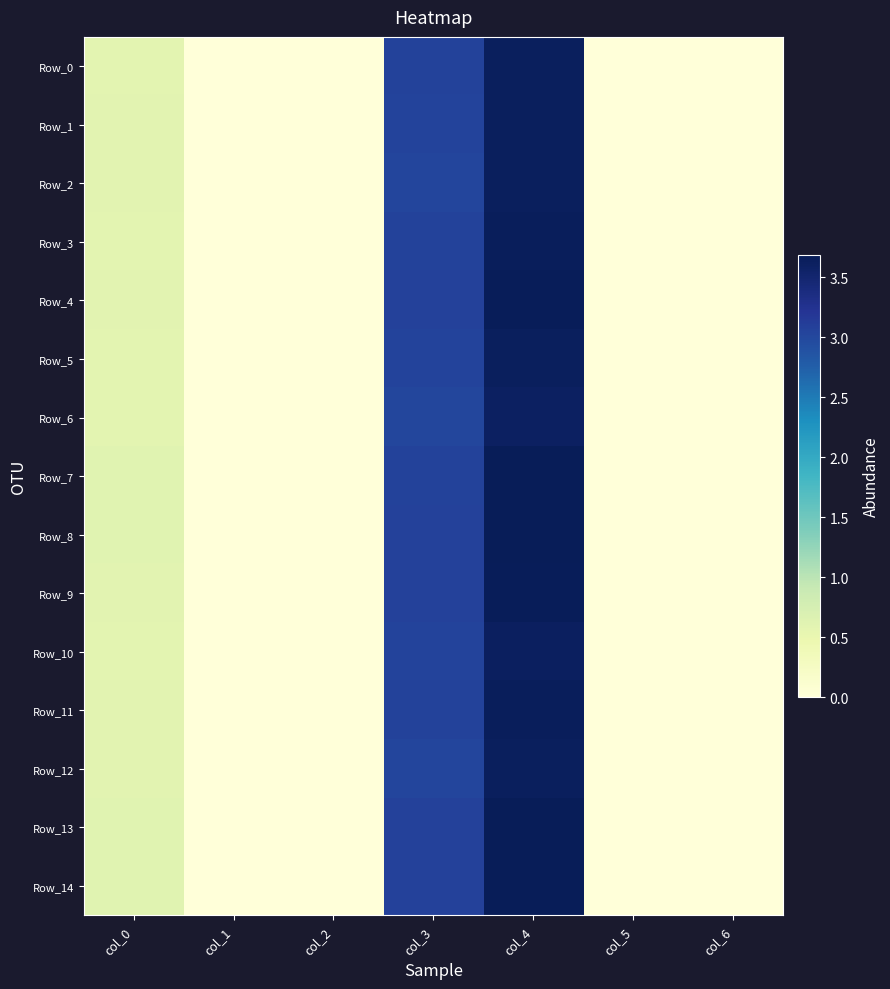

Reading left to right, what are all the values shown in this chart?

Row_0: col_0=0.6	col_1=0.0	col_2=0.0	col_3=3.1	col_4=3.6	col_5=0.0	col_6=0.0
Row_1: col_0=0.6	col_1=0.0	col_2=0.0	col_3=3.0	col_4=3.6	col_5=0.0	col_6=0.0
Row_2: col_0=0.6	col_1=0.0	col_2=0.0	col_3=3.0	col_4=3.6	col_5=0.0	col_6=0.0
Row_3: col_0=0.6	col_1=0.0	col_2=0.0	col_3=3.1	col_4=3.7	col_5=0.0	col_6=0.0
Row_4: col_0=0.6	col_1=0.0	col_2=0.0	col_3=3.1	col_4=3.7	col_5=0.0	col_6=0.0
Row_5: col_0=0.6	col_1=0.0	col_2=0.0	col_3=3.0	col_4=3.6	col_5=0.0	col_6=0.0
Row_6: col_0=0.6	col_1=0.0	col_2=0.0	col_3=3.0	col_4=3.6	col_5=0.0	col_6=0.0
Row_7: col_0=0.6	col_1=0.0	col_2=0.0	col_3=3.1	col_4=3.7	col_5=0.0	col_6=0.0
Row_8: col_0=0.6	col_1=0.0	col_2=0.0	col_3=3.1	col_4=3.7	col_5=0.0	col_6=0.0
Row_9: col_0=0.6	col_1=0.0	col_2=0.0	col_3=3.1	col_4=3.7	col_5=0.0	col_6=0.0
Row_10: col_0=0.6	col_1=0.0	col_2=0.0	col_3=3.0	col_4=3.6	col_5=0.0	col_6=0.0
Row_11: col_0=0.6	col_1=0.0	col_2=0.0	col_3=3.1	col_4=3.6	col_5=0.0	col_6=0.0
Row_12: col_0=0.6	col_1=0.0	col_2=0.0	col_3=3.0	col_4=3.6	col_5=0.0	col_6=0.0
Row_13: col_0=0.6	col_1=0.0	col_2=0.0	col_3=3.1	col_4=3.7	col_5=0.0	col_6=0.0
Row_14: col_0=0.6	col_1=0.0	col_2=0.0	col_3=3.1	col_4=3.7	col_5=0.0	col_6=0.0